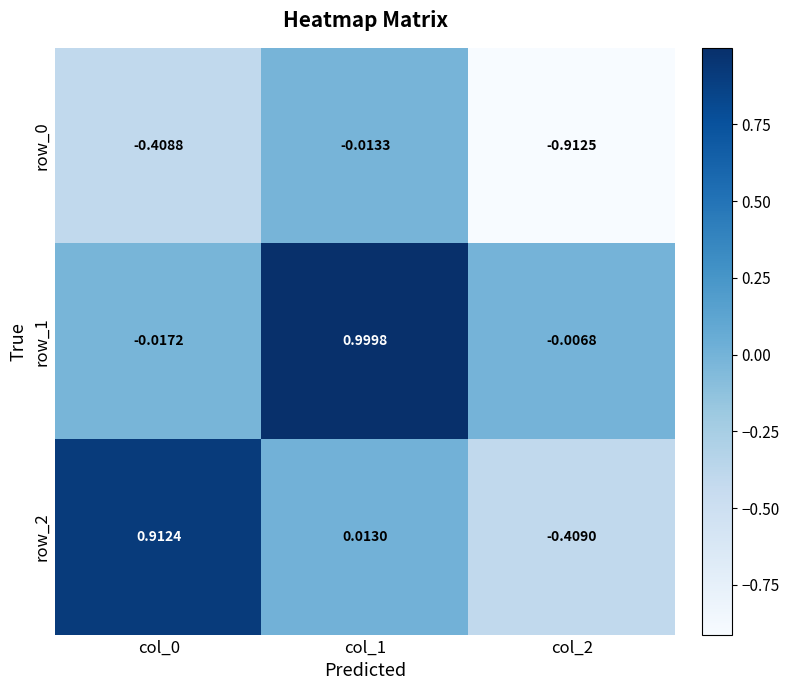

Which label corresponds to the smallest value in the chart?

col_2